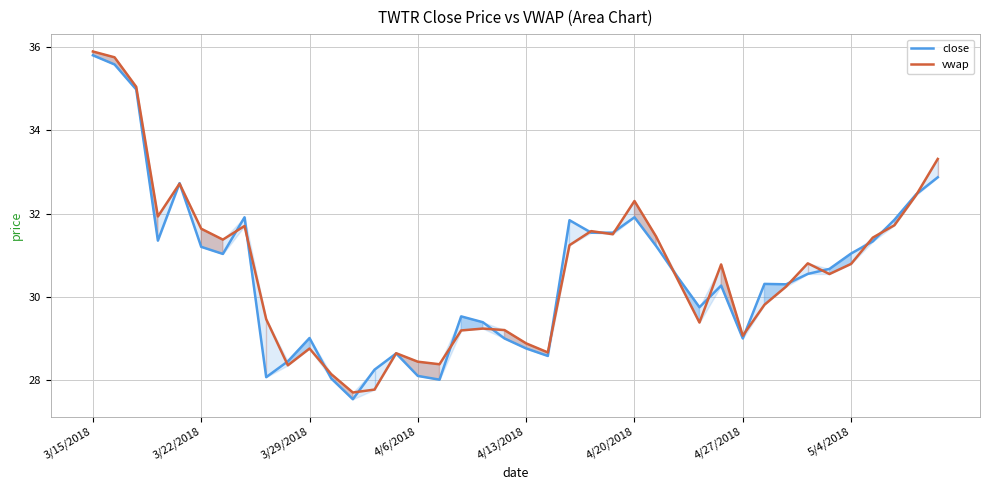

What position from the left is 13?

14